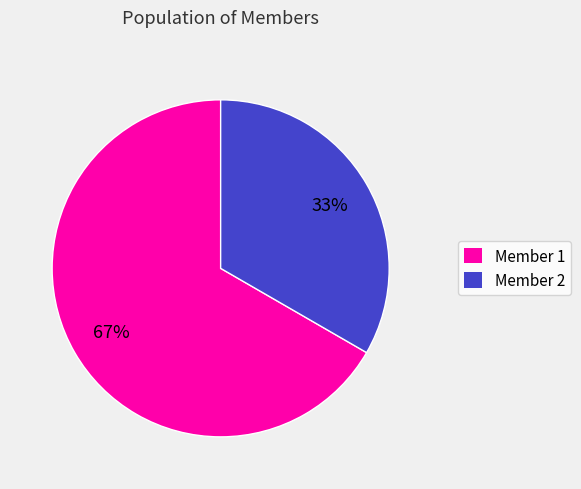

To the nearest percent, what is the average slice percentage?

50%